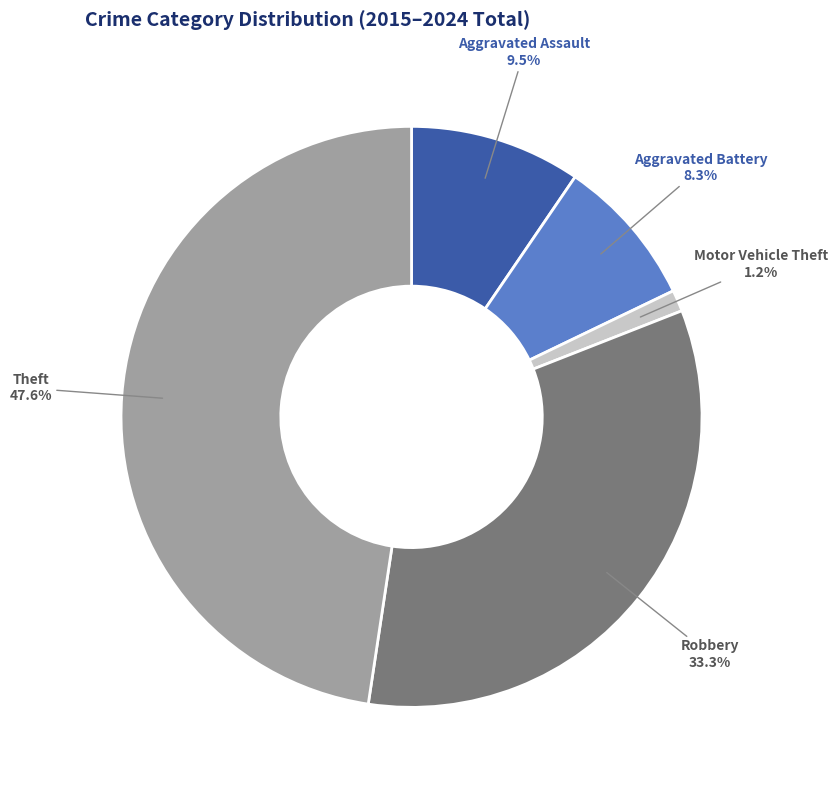

Is there a majority slice in this chart?

No